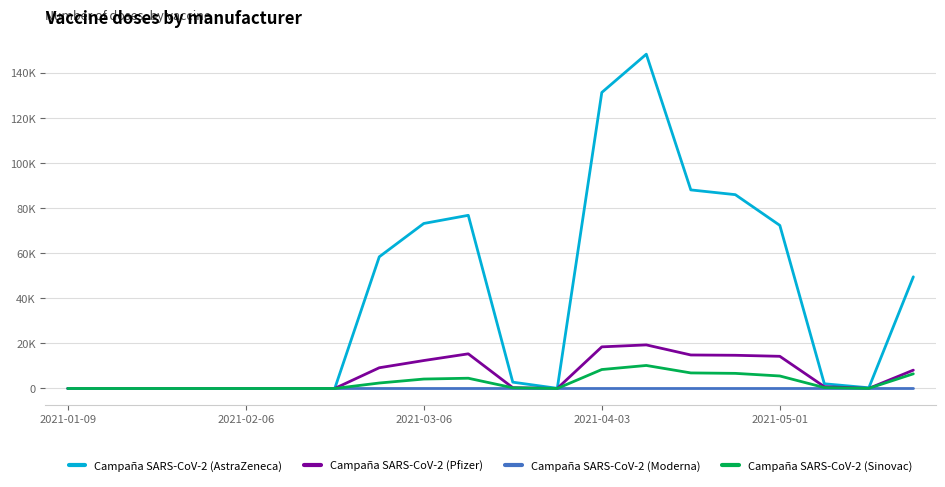

At how many categories does at least one series exceed 44314?

9